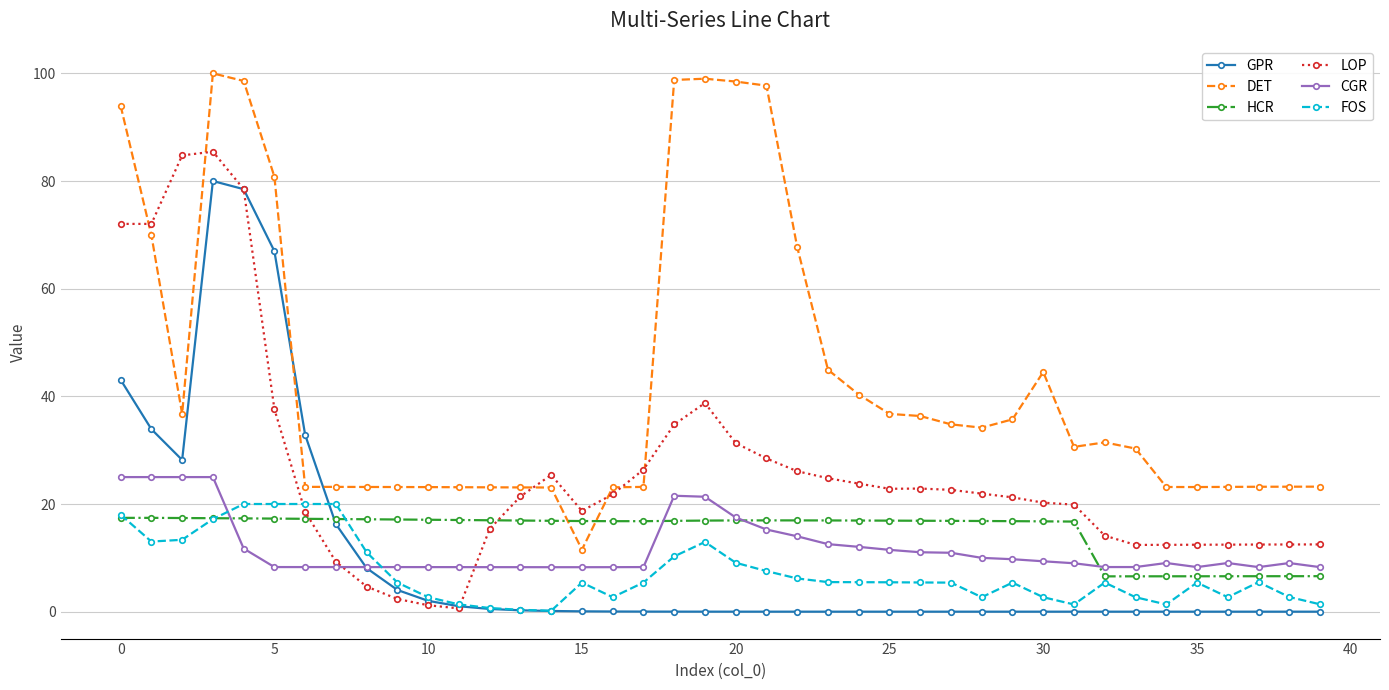

How many lines are shown in the chart?

6